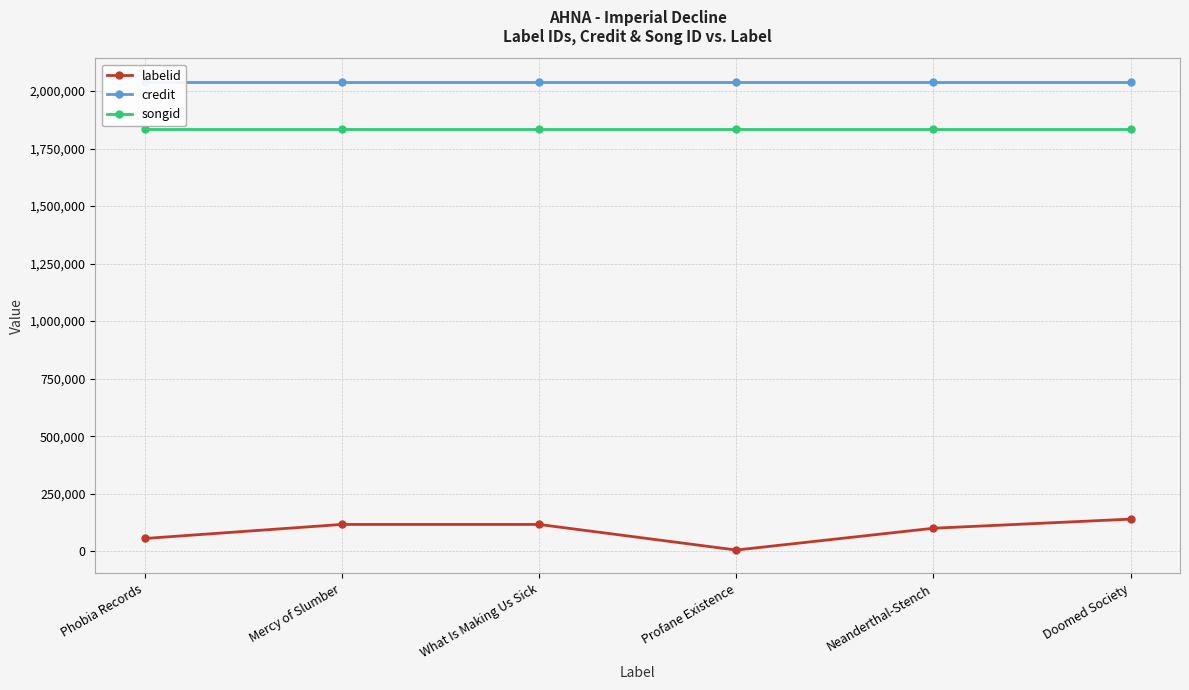

Reading left to right, what are all the values shown in this chart?

labelid: Phobia Records=55229	Mercy of Slumber=116312	What Is Making Us Sick=116314	Profane Existence=5048	Neanderthal-Stench=99839	Doomed Society=139459
credit: Phobia Records=2040443	Mercy of Slumber=2040443	What Is Making Us Sick=2040443	Profane Existence=2040443	Neanderthal-Stench=2040443	Doomed Society=2040443
songid: Phobia Records=1835060	Mercy of Slumber=1835060	What Is Making Us Sick=1835060	Profane Existence=1835060	Neanderthal-Stench=1835060	Doomed Society=1835060